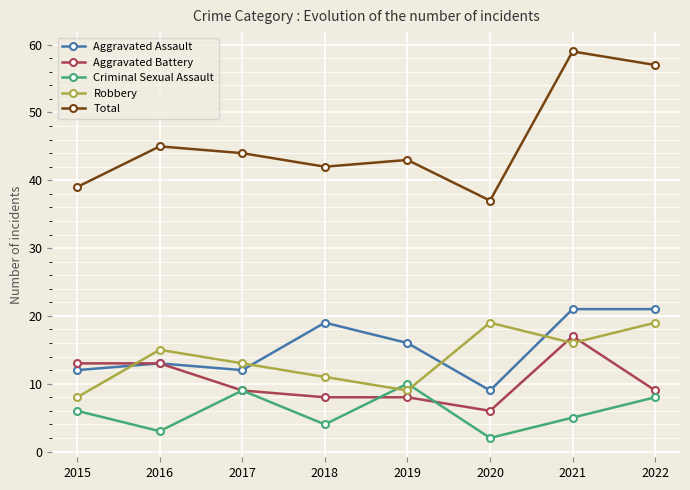

What is the sum of the Robbery values at 2019 and 2018?

20